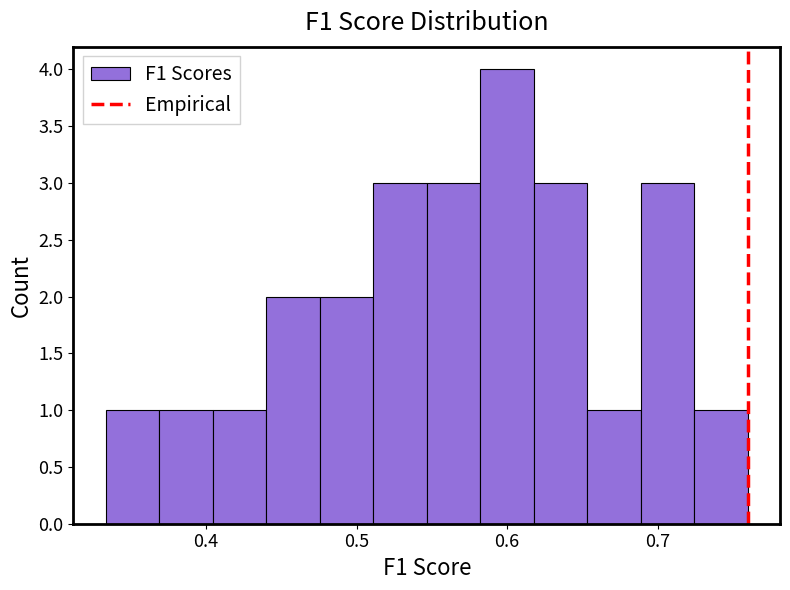

Read against the x-axis, roughly where is the centre of the tallest bar?

0.60